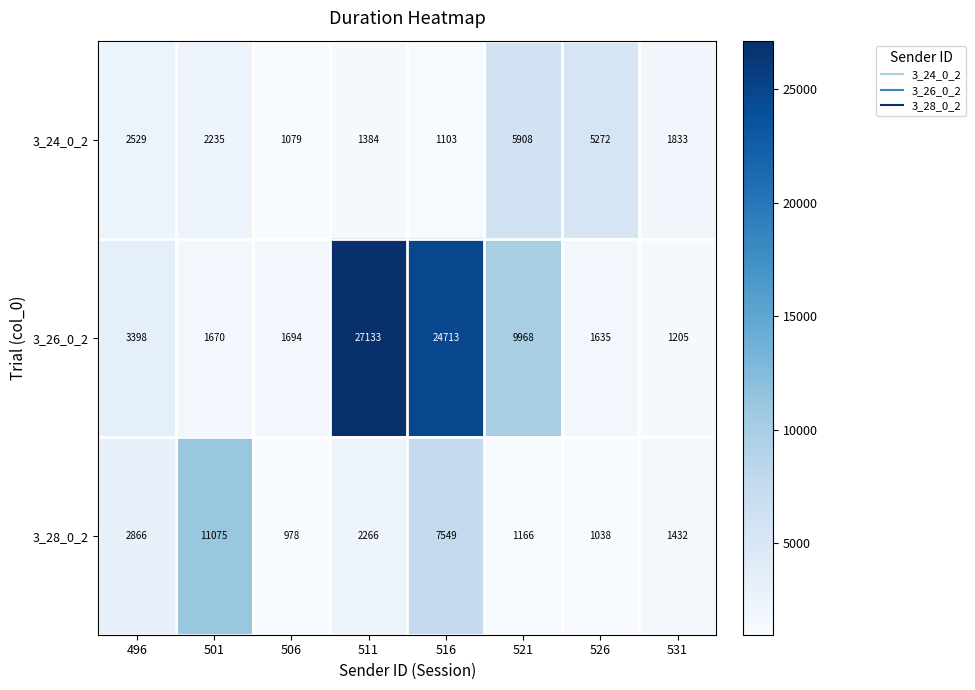

What is the maximum value for 3_28_0_2?

11075